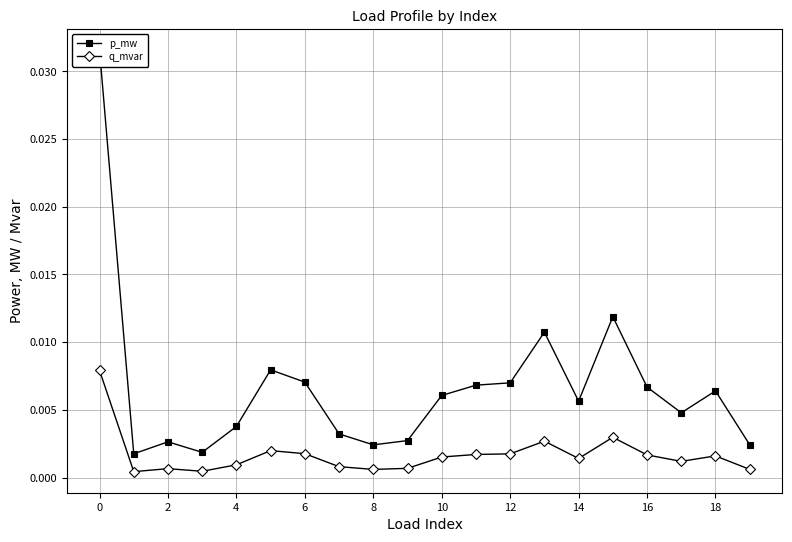

At 18, list the series in order from smallest to largest.

q_mvar, p_mw